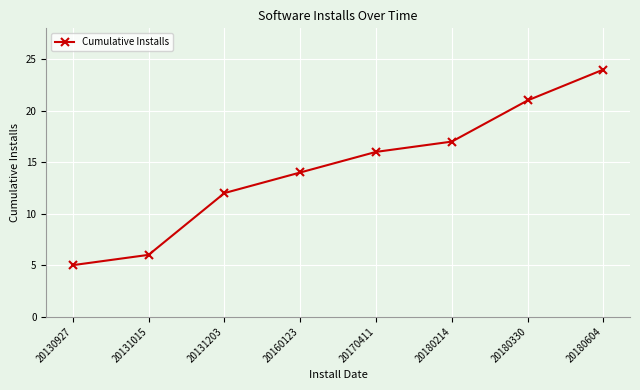

Reading left to right, what are all the values shown in this chart?

20130927=5	20131015=6	20131203=12	20160123=14	20170411=16	20180214=17	20180330=21	20180604=24